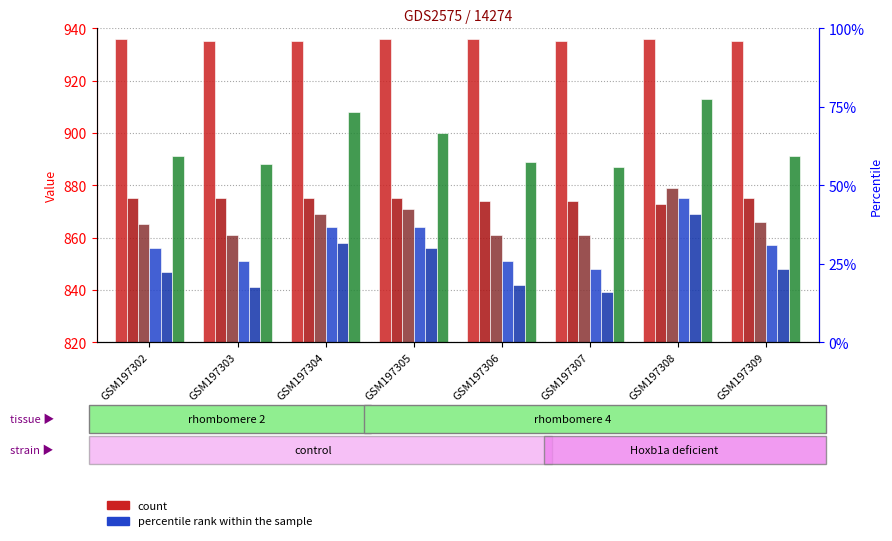

What is the spread (max minus min) of values at GSM197302?

89